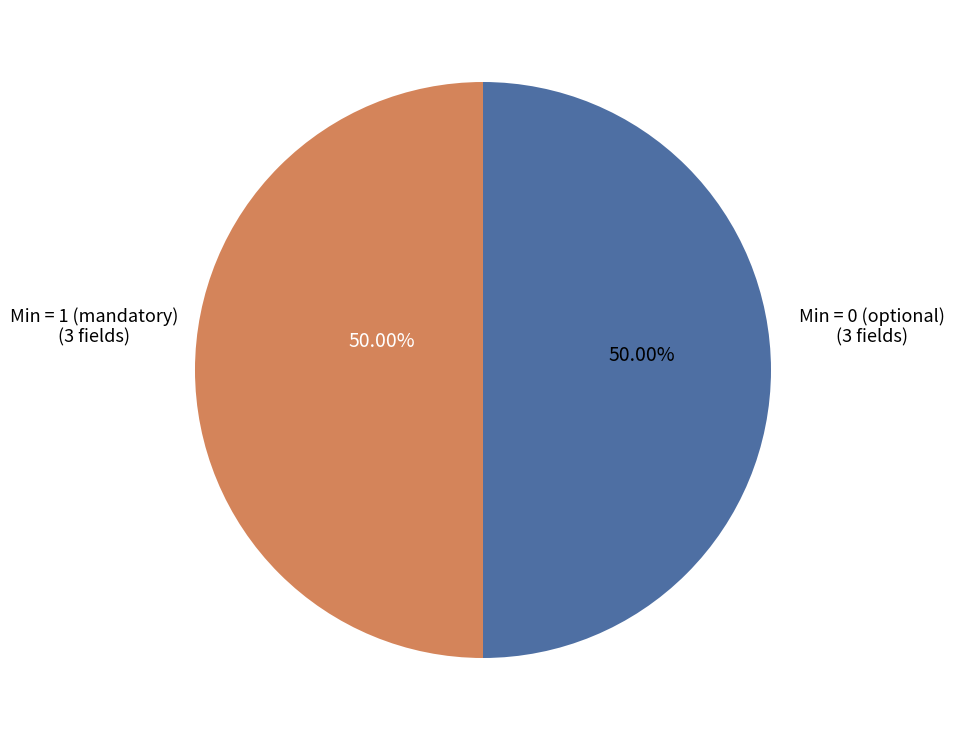

What is the ratio of the value at Min = 0 (optional) to the value at Min = 1 (mandatory)?

1.0